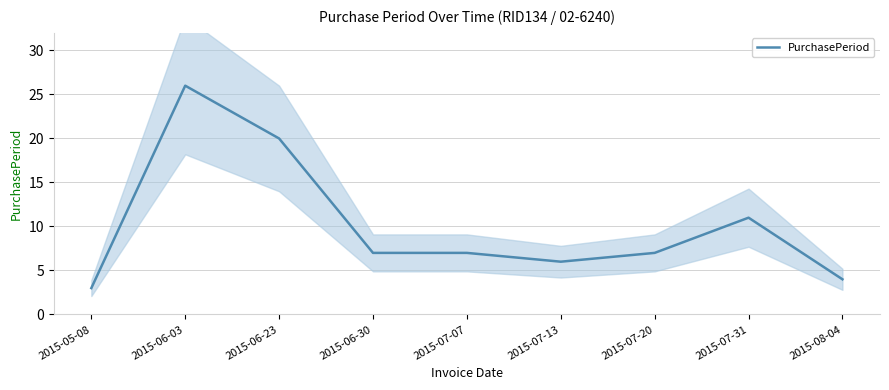

Reading left to right, list all the values displayed in this chart.

2015-05-08=3	2015-06-03=26	2015-06-23=20	2015-06-30=7	2015-07-07=7	2015-07-13=6	2015-07-20=7	2015-07-31=11	2015-08-04=4